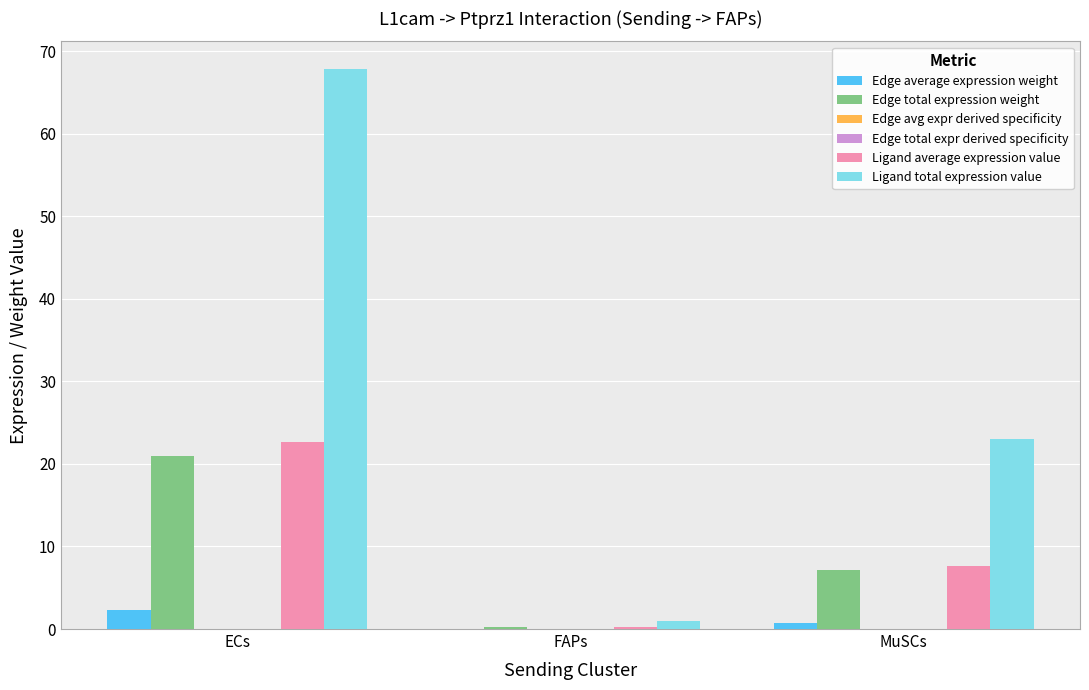

Which series changed the most between FAPs and MuSCs?

Ligand total expression value